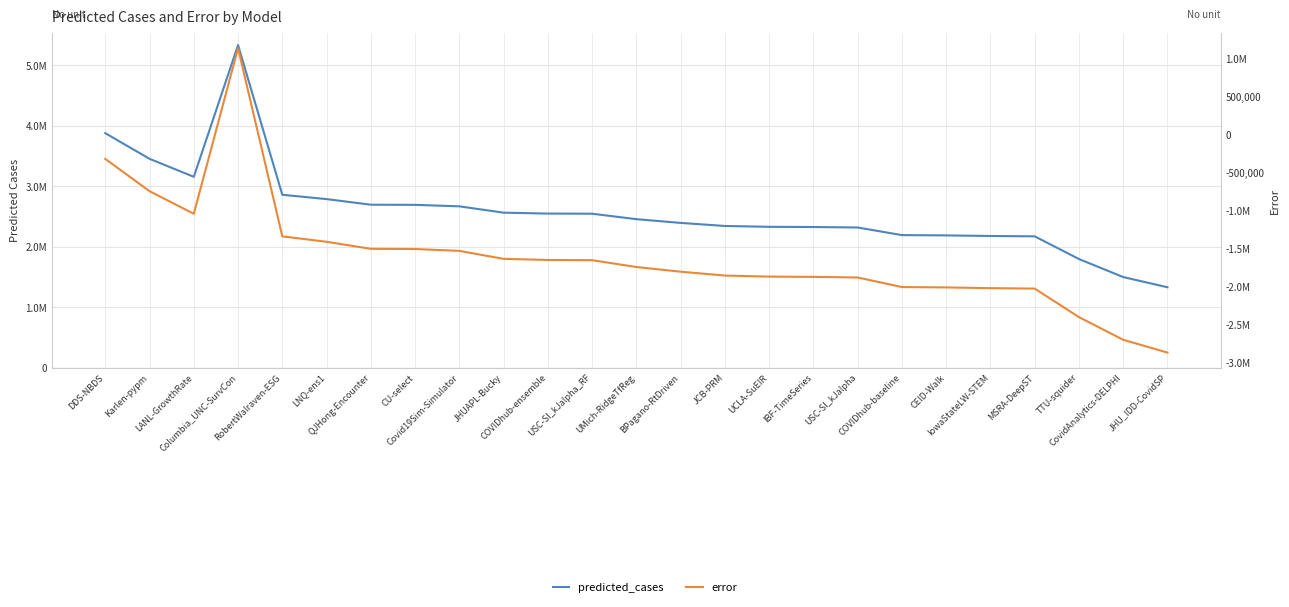

At which category does the chart reach its minimum across all series?

JHU_IDD-CovidSP